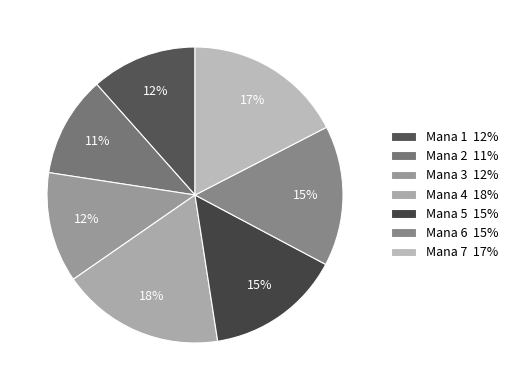

To the nearest percent, what is the average slice percentage?

14%